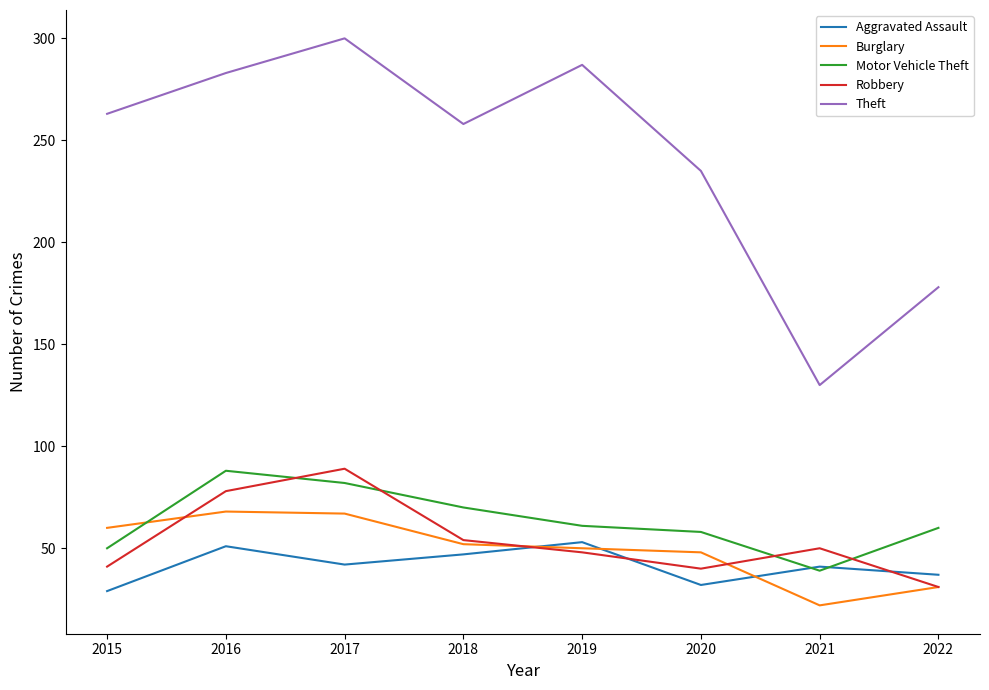

What are all the series names shown in the legend?

Aggravated Assault, Burglary, Motor Vehicle Theft, Robbery, Theft